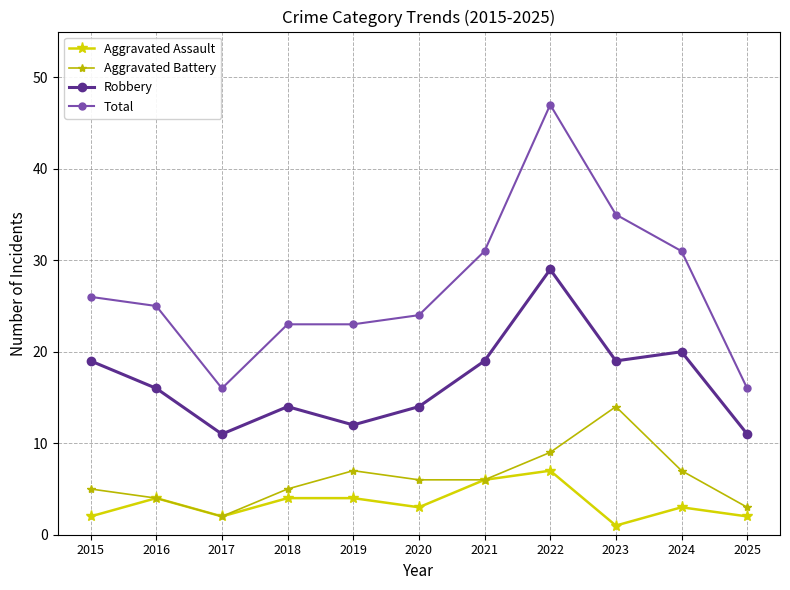

Which label corresponds to the largest value in the chart?

2022